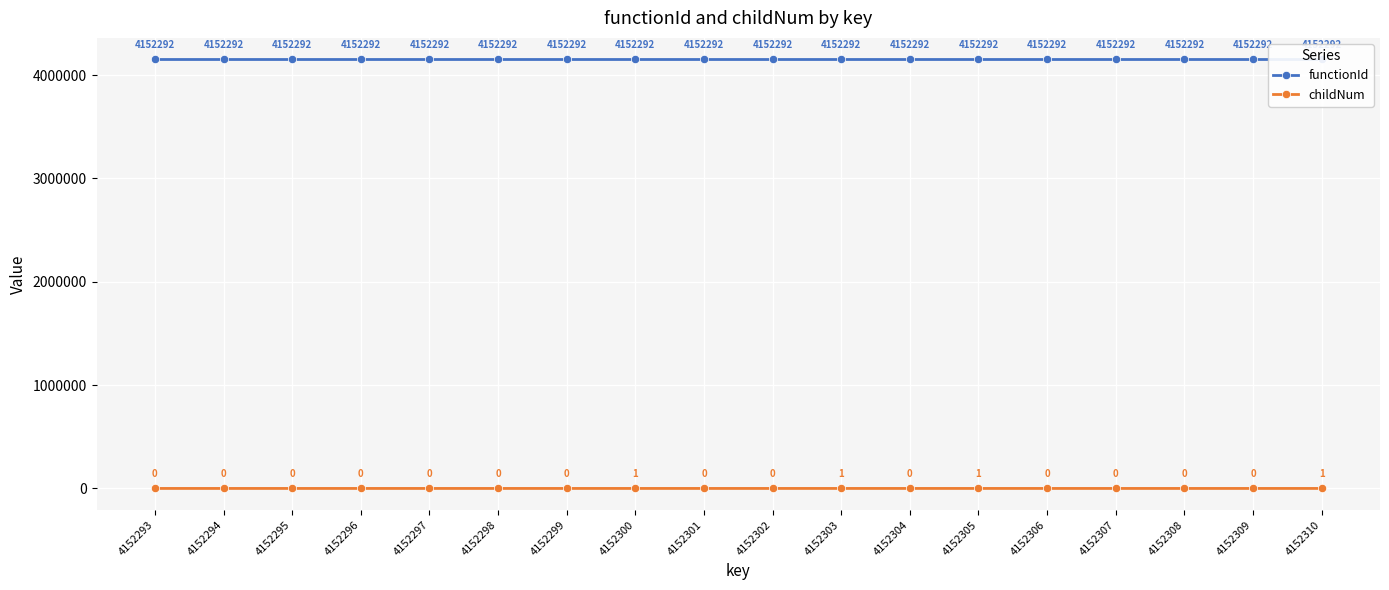

Count the number of categories in the chart.

18